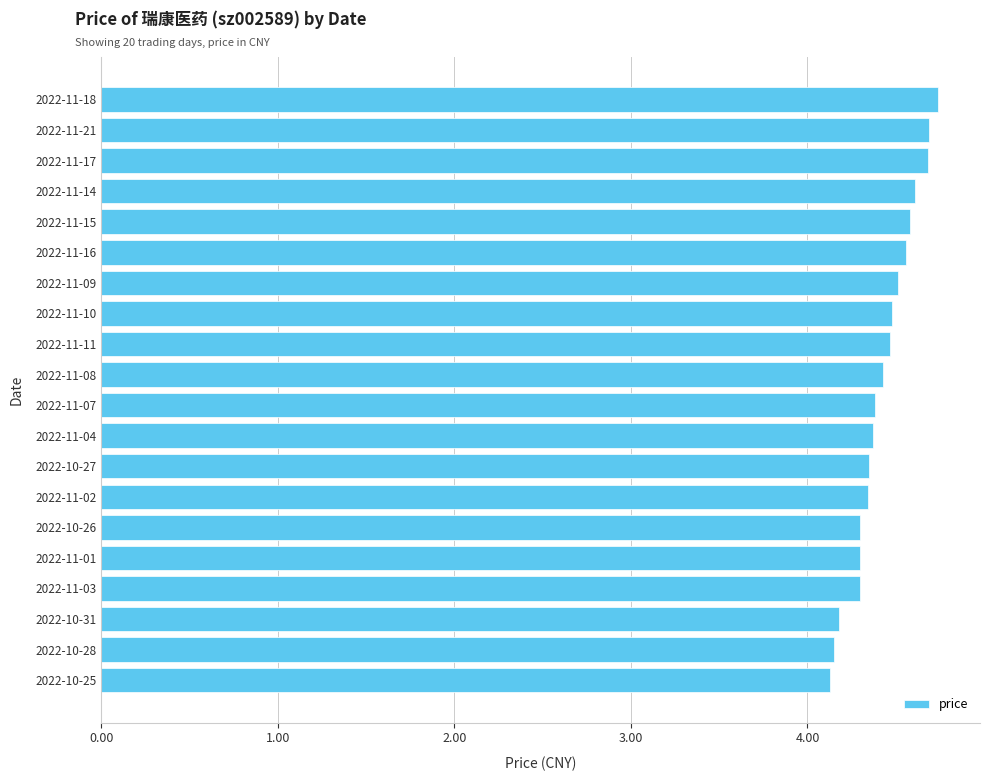

Between 2022-11-01 and 2022-10-31, which is larger?

2022-11-01